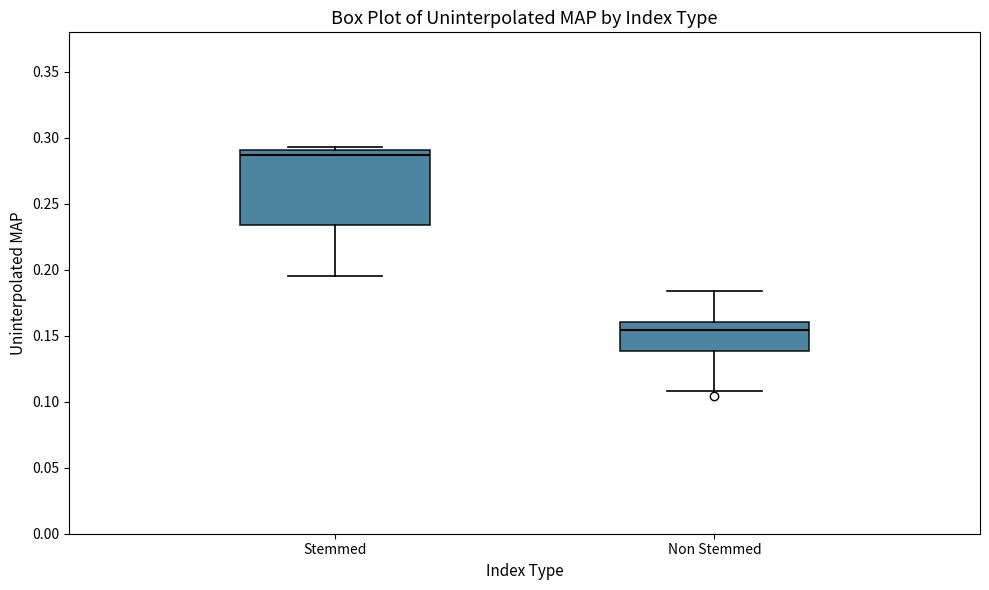

Reading left to right, transcribe this box plot: for each box, give where its median line is, the range the box spans, and where its two whiskers end, as read against the y-axis. The values are not printed on the chart, so give them approximately, as read against the axis.

Stemmed: median 0.285, box 0.235 to 0.290, whiskers 0.195 to 0.295
Non Stemmed: median 0.155, box 0.140 to 0.160, whiskers 0.110 to 0.185